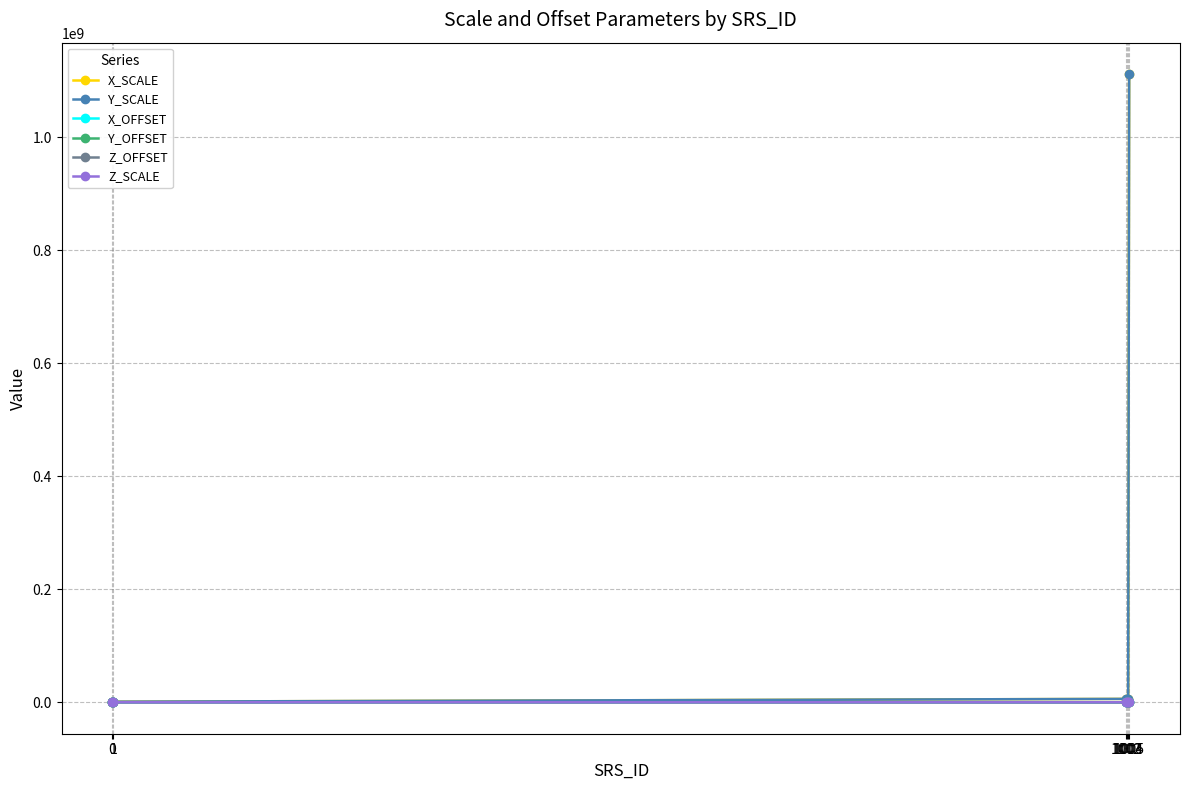

Is this an area chart (filled region under the line)?

No